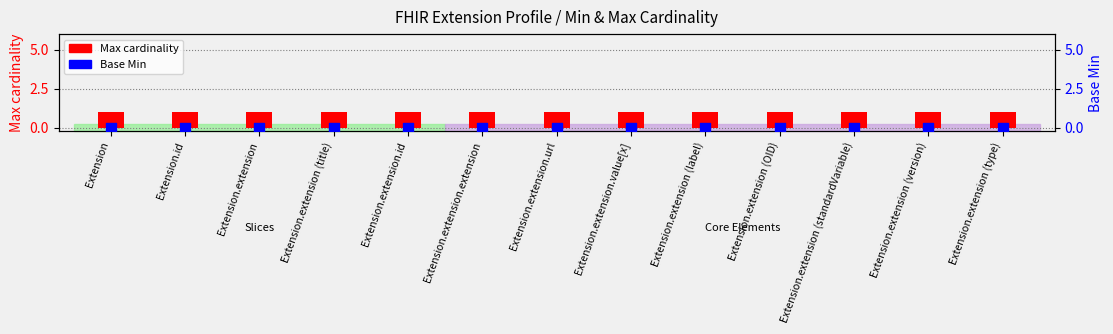

Which series contains the highest Y value?

Max cardinality